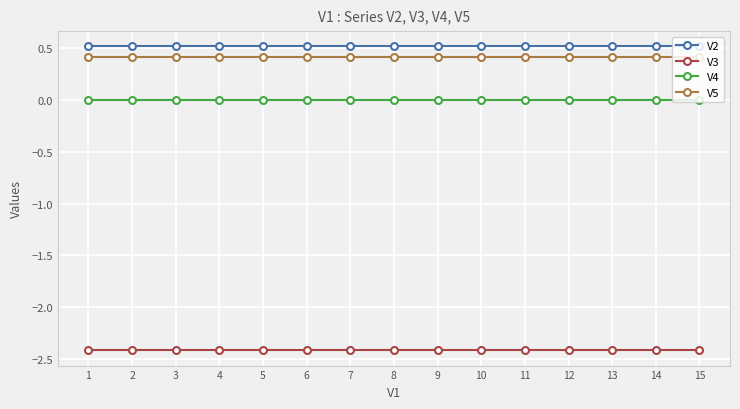

The V5 series shows 0.4 at 9. True or false?

True